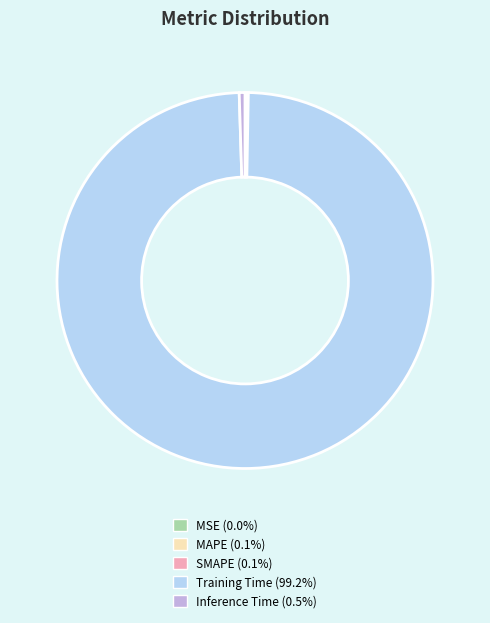

Combined, do Inference Time and Training Time account for over 50%?

Yes